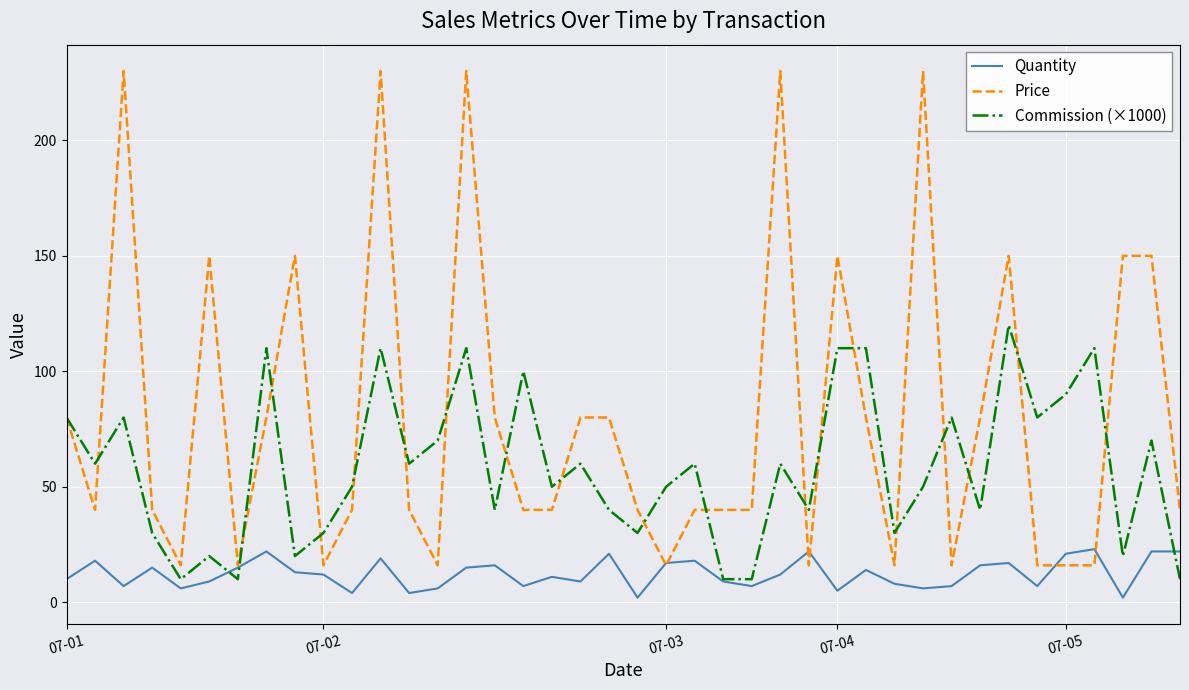

Rank the series by their average value, from highest to lowest.

Price, Commission (×1000), Quantity